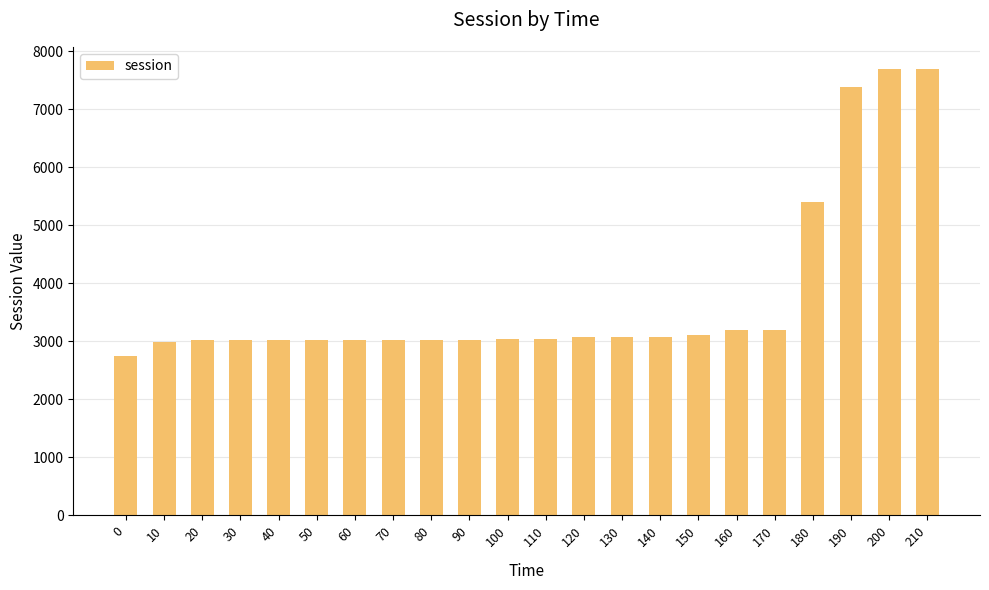

What is the average value?

3768.9